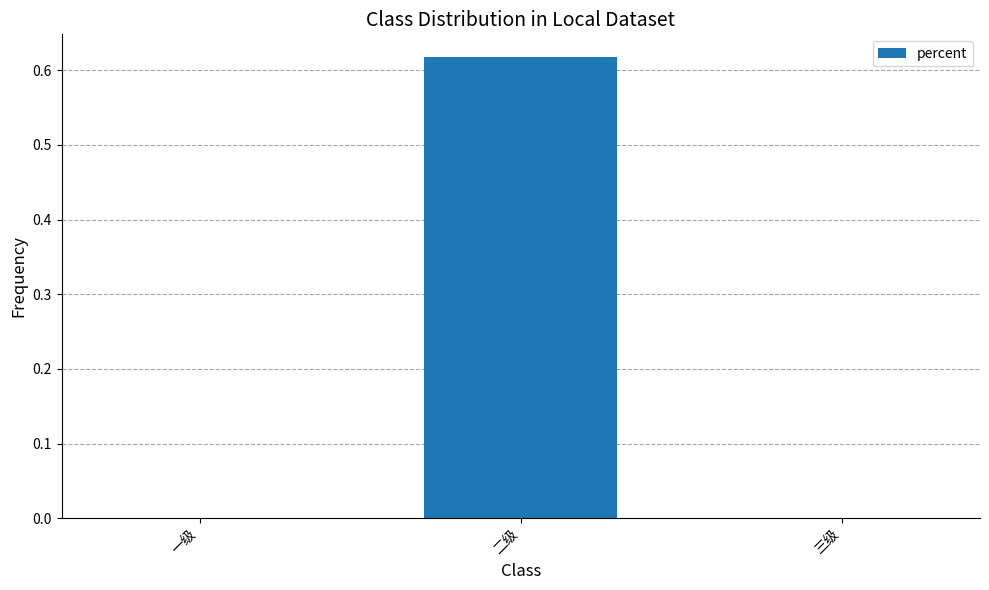

True or false: the data shows -0.4 at 三级.

False